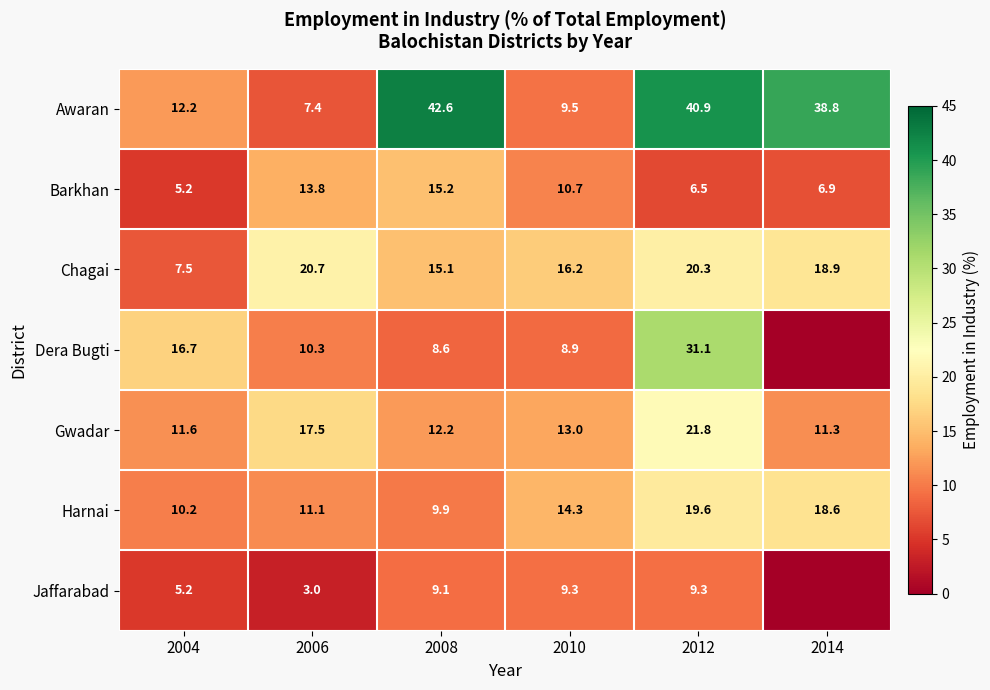

At which label does Gwadar reach its minimum?

2014